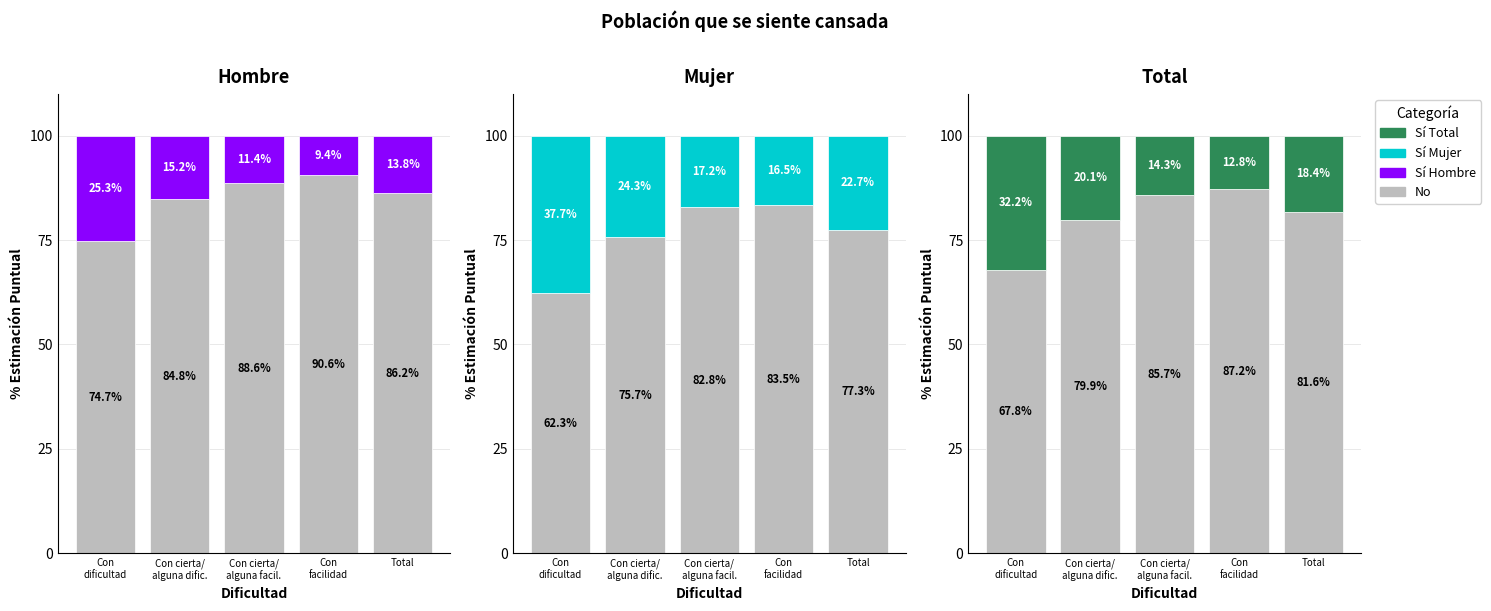

What is the label of the 4th bar from the left?

Con
facilidad